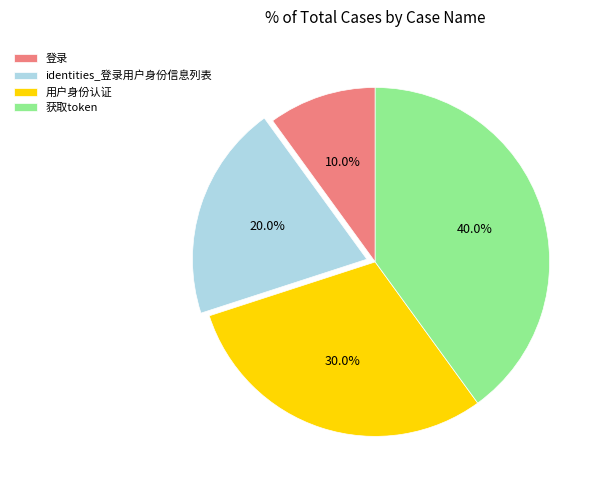

Is there a majority slice in this chart?

No